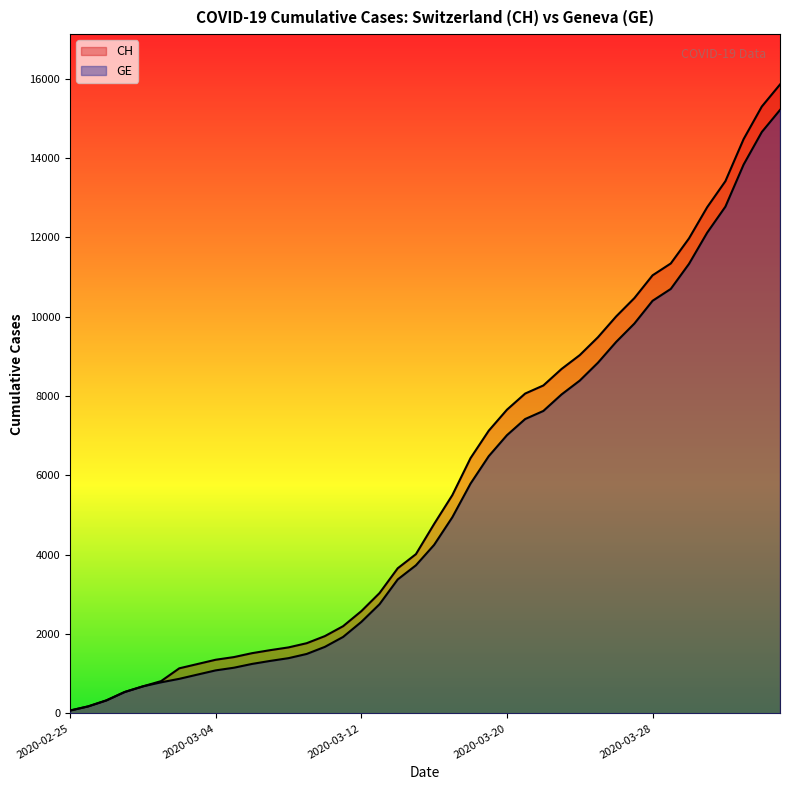

What is the difference between the maximum and minimum values in the CH series?

15777